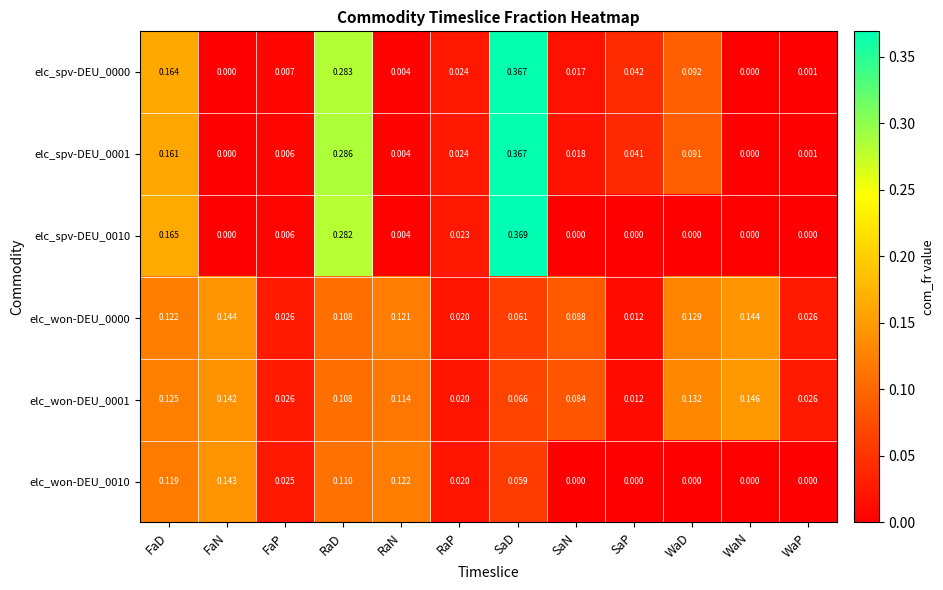

At which category is the sum across all series the highest?

SaD